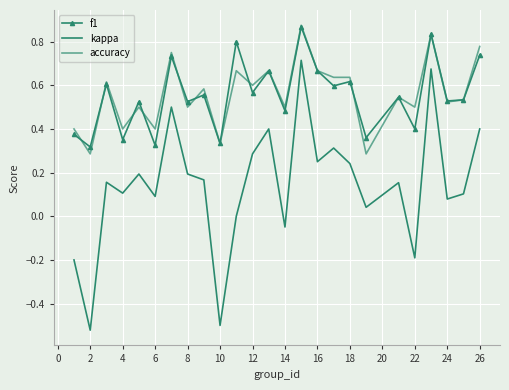

List the series in order of their peak value, highest first.

accuracy, f1, kappa